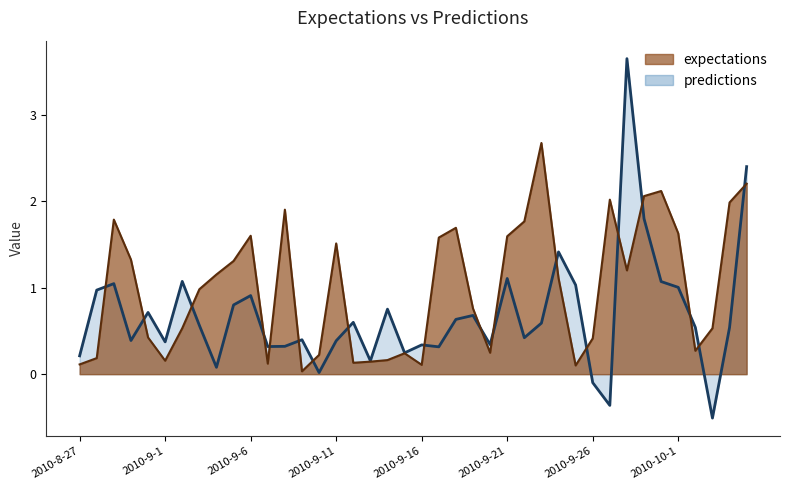

Where is the first local minimum for expectations?

2010-9-1